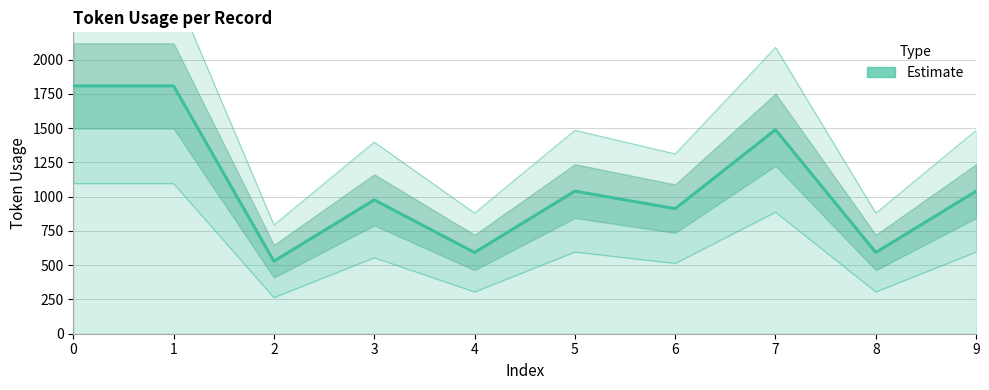

What is the difference between the second highest and minimum values?

1280